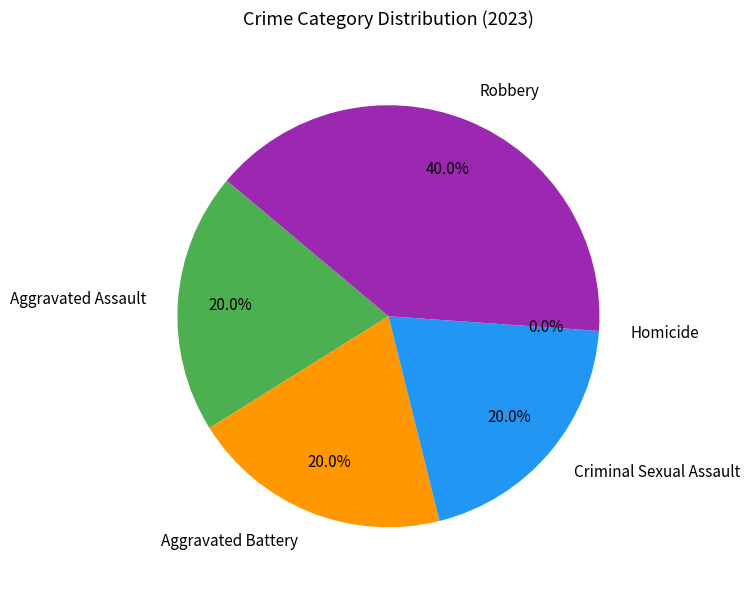

What is the ratio of the value at Aggravated Assault to the value at Criminal Sexual Assault?

1.0